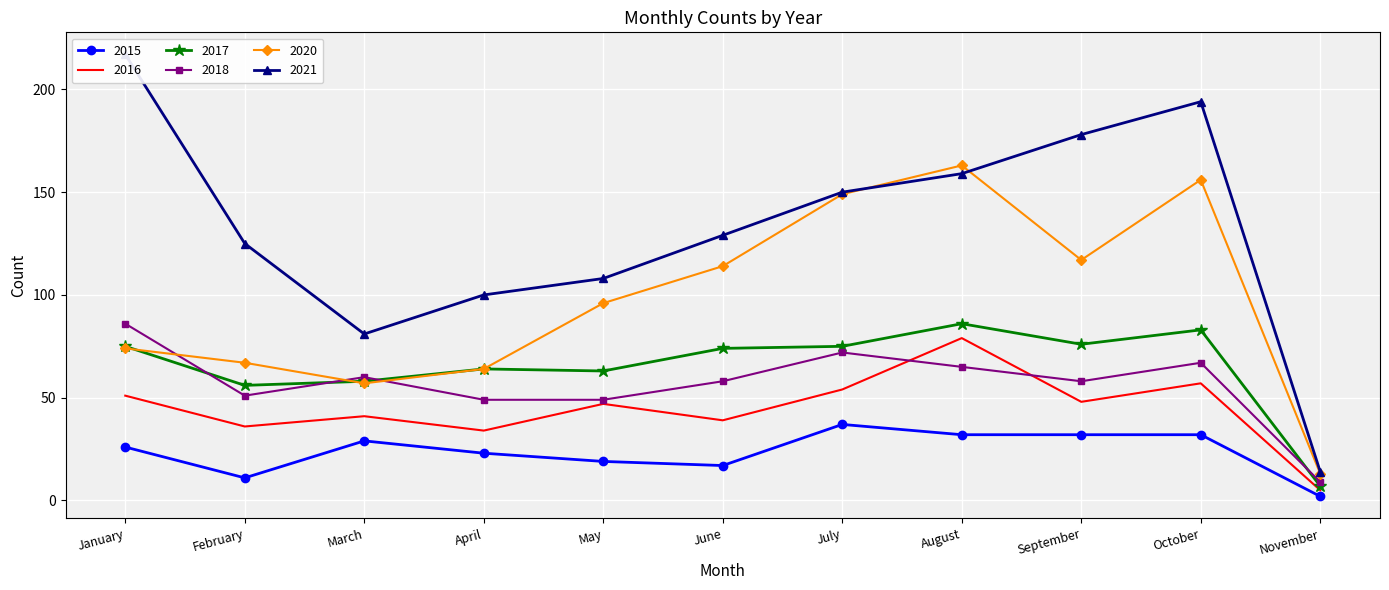

The 2021 series shows 125 at February. True or false?

True